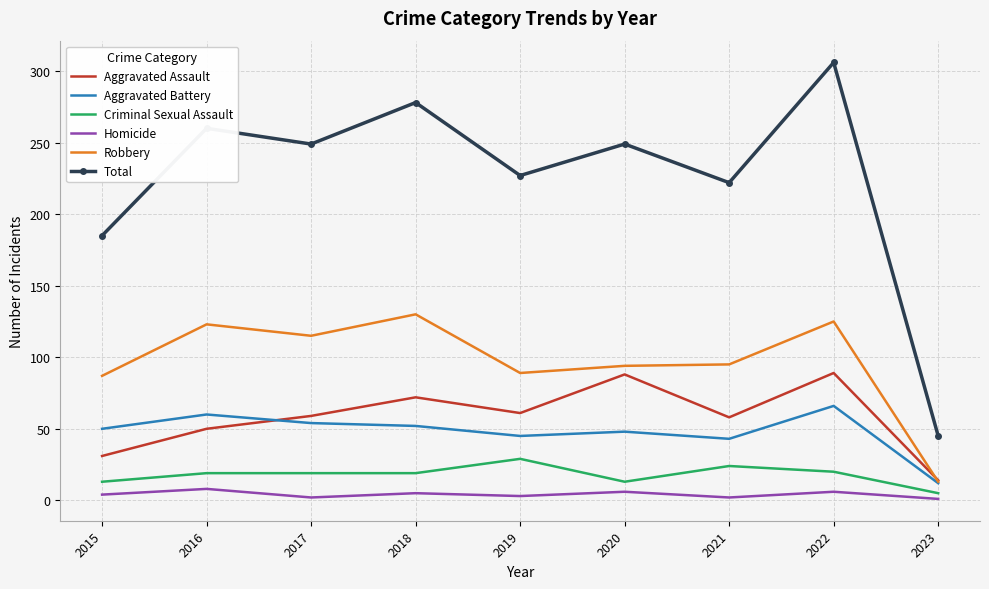

List the series in order of their peak value, lowest first.

Homicide, Criminal Sexual Assault, Aggravated Battery, Aggravated Assault, Robbery, Total